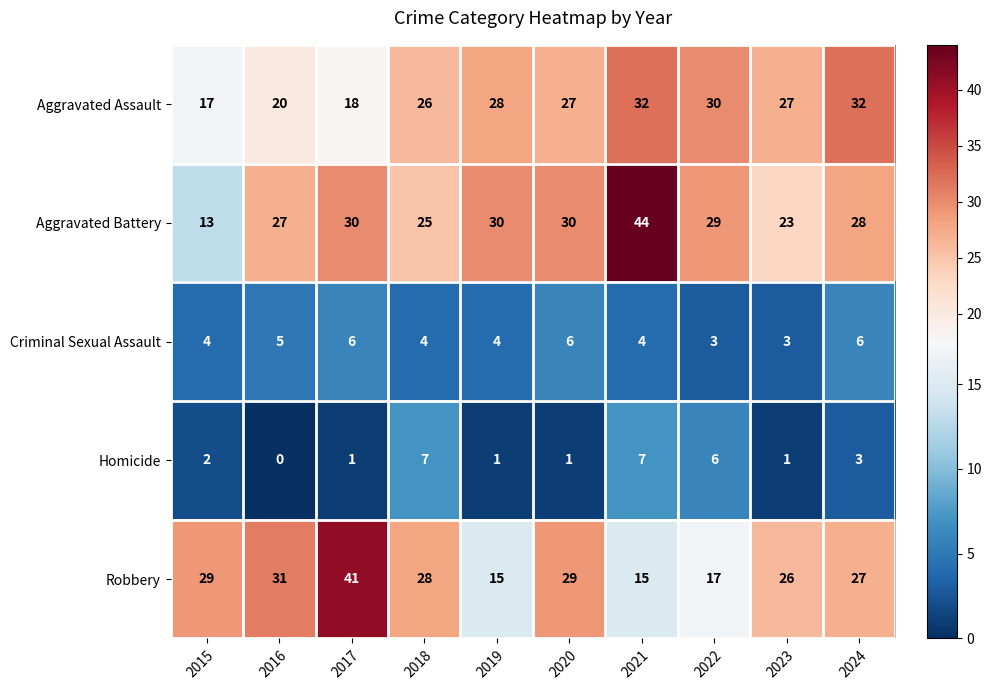

At which category is the sum across all series the highest?

2021